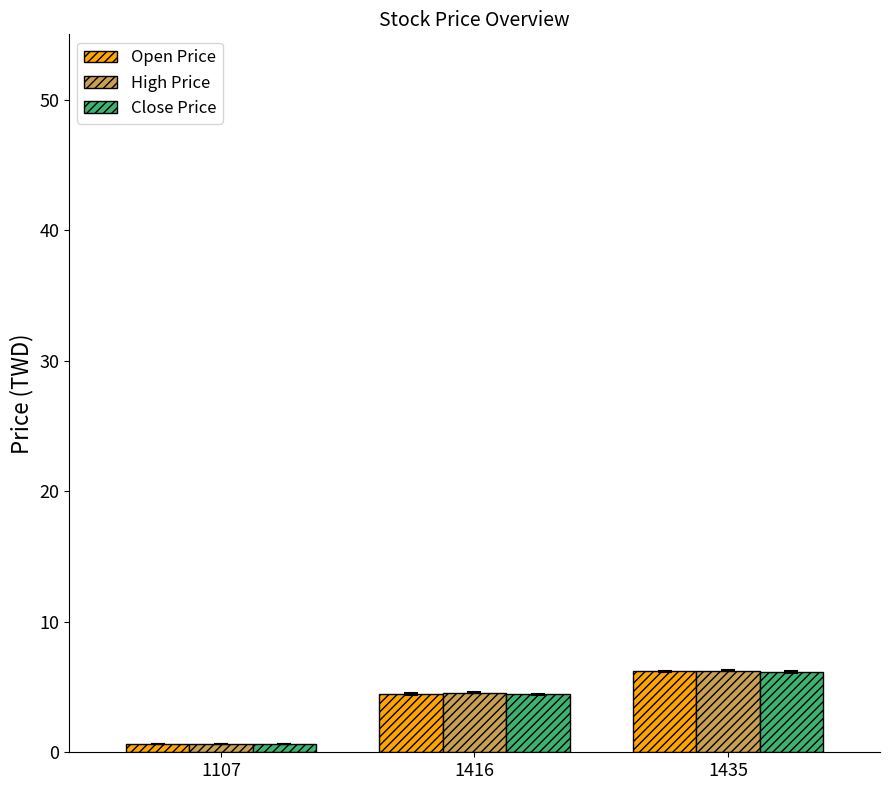

What are all the series names shown in the legend?

Open Price, High Price, Close Price